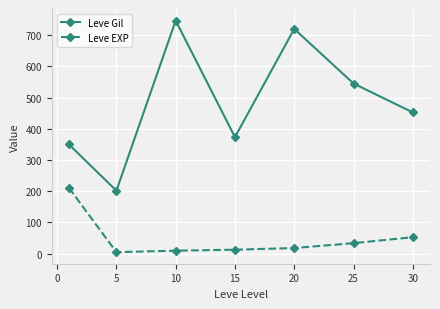

What is the difference between the maximum and minimum values in the Leve EXP series?

205.8